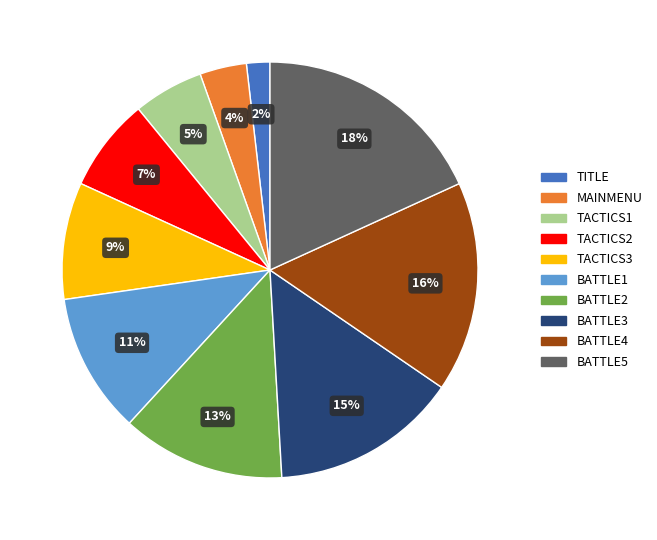

How many segments does this pie chart have?

10